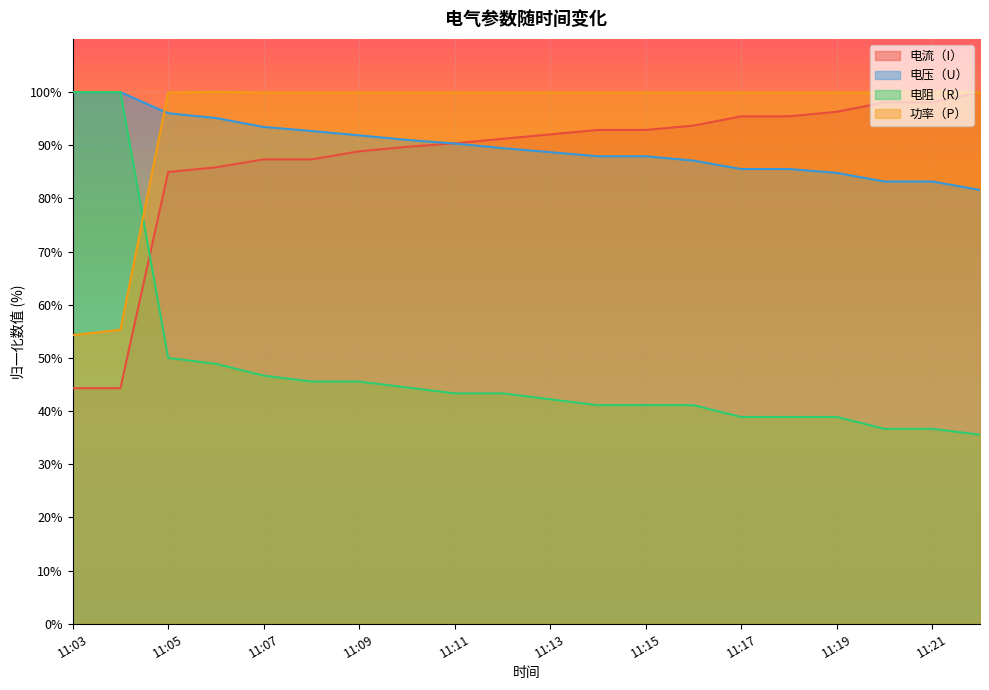

How many data points does each series have?

20